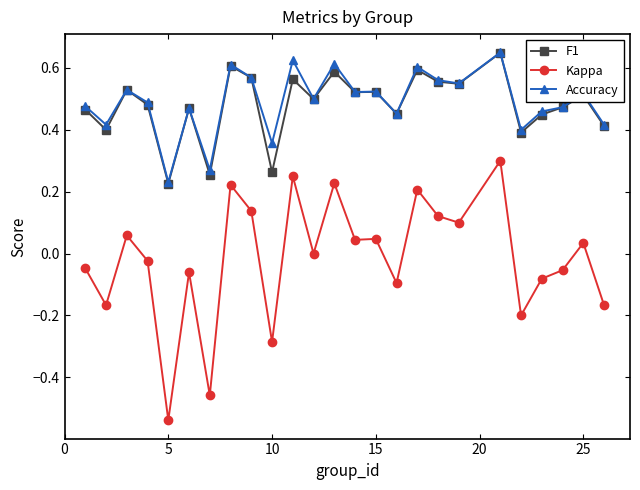

True or false: Kappa and Accuracy intersect in this chart.

False